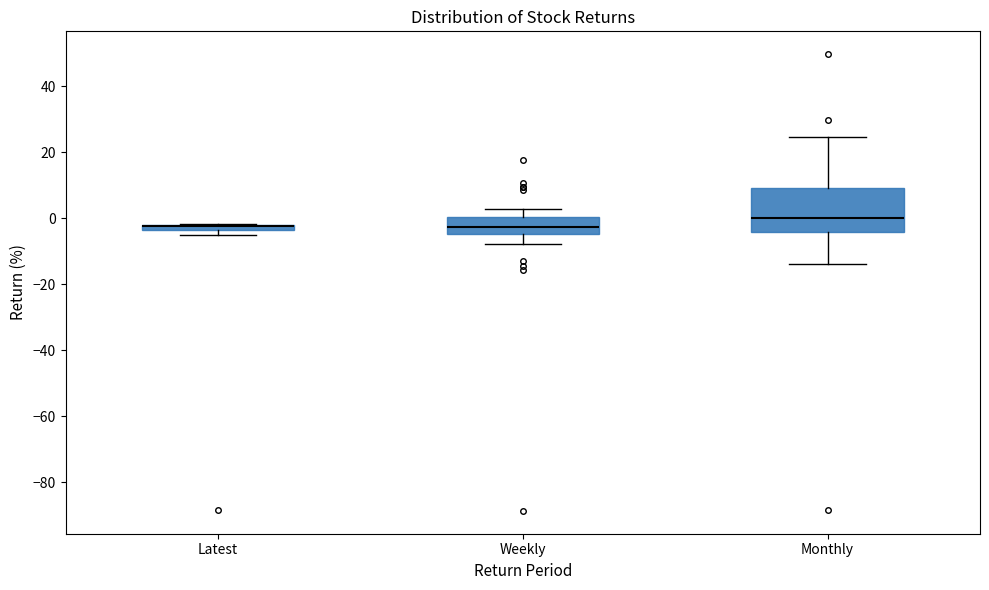

Where is the lower edge of the box for Latest on the y-axis? The values are not printed on the chart, so give them approximately, as read against the axis.

-4